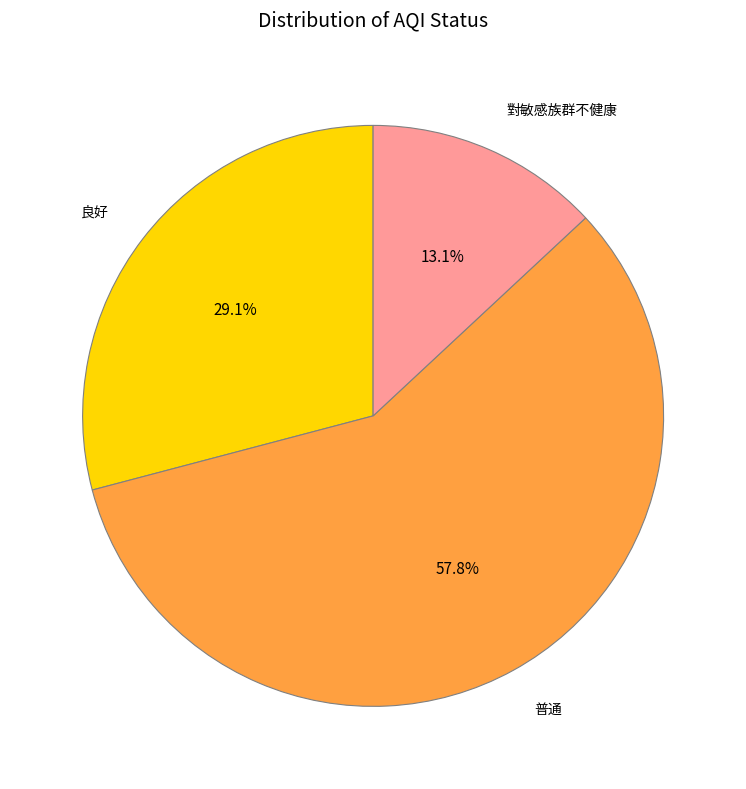

Is there a majority slice in this chart?

Yes